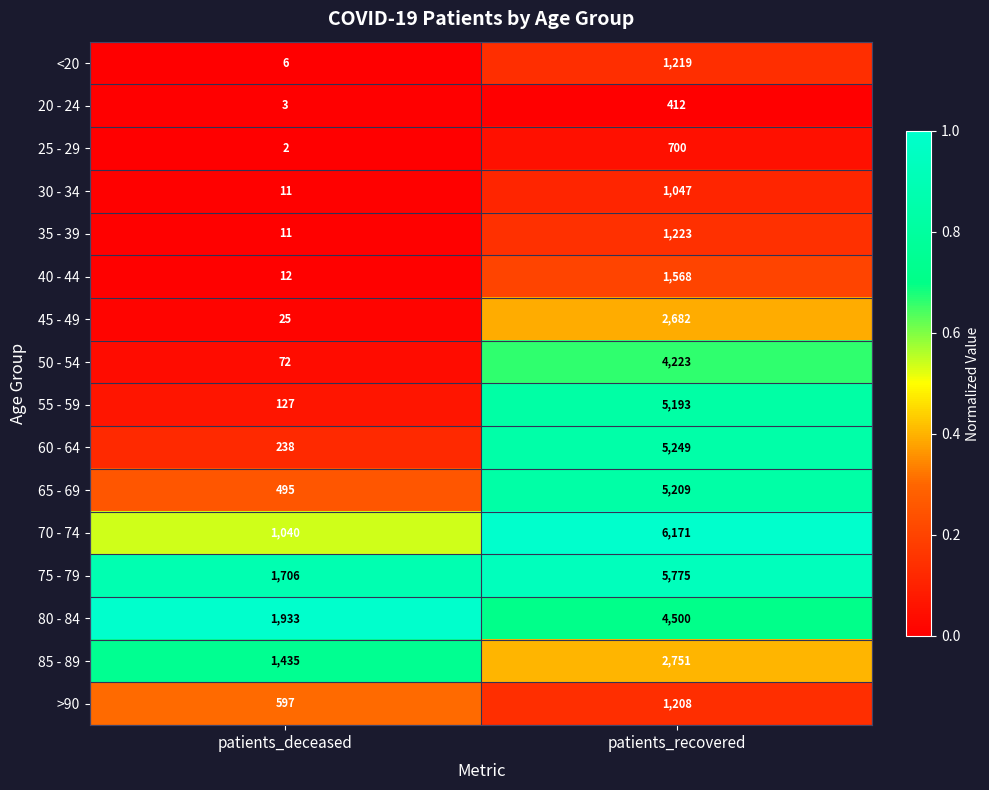

List the labels in order of 55 - 59 value, largest first.

patients_recovered, patients_deceased